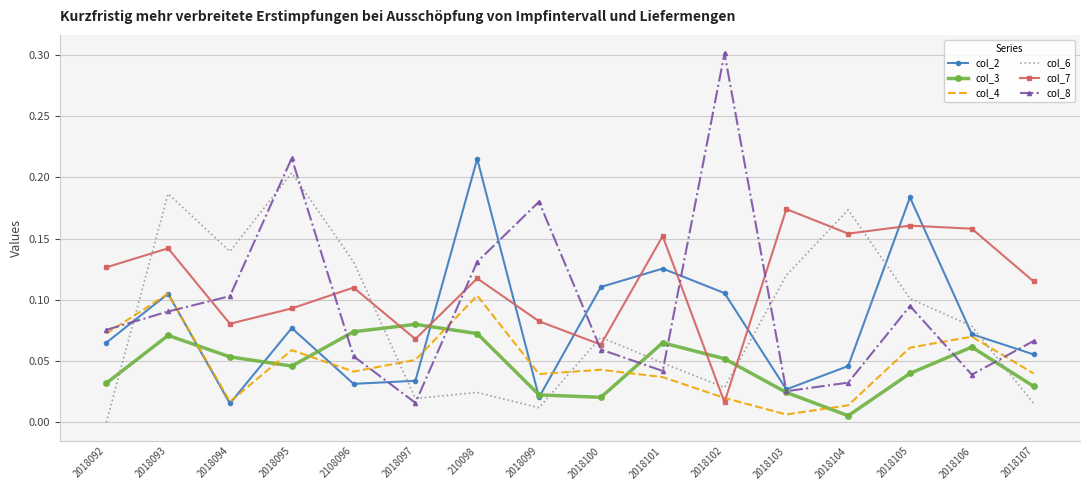

What is the sum of all col_2 values?

1.3